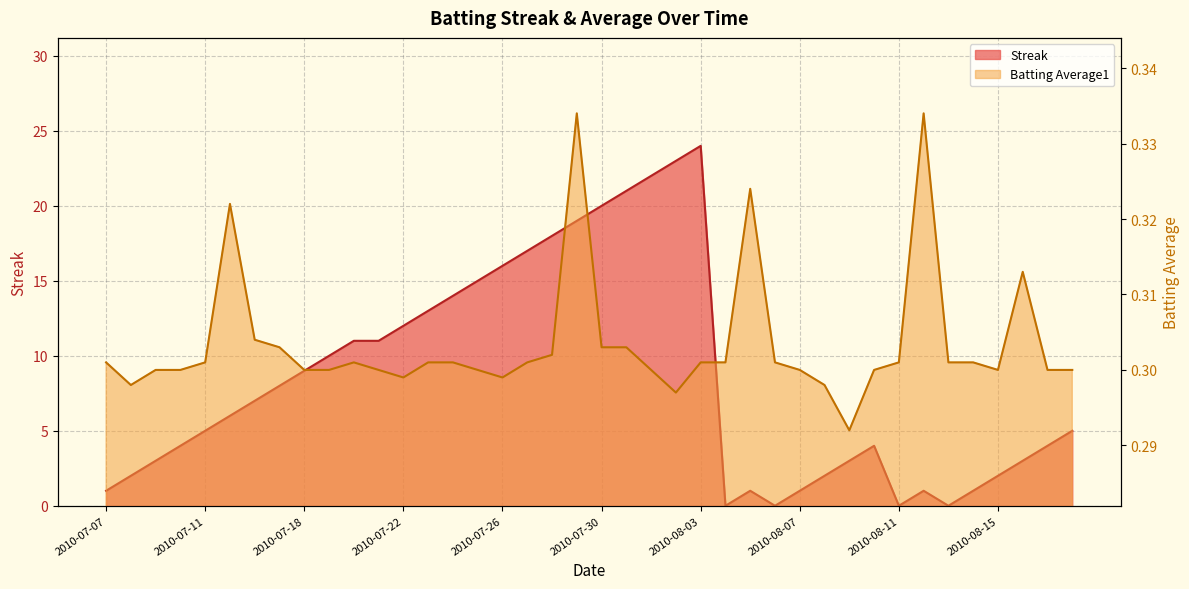

In Streak, how many points are higher than both neighbors (excluding endpoints)?

4